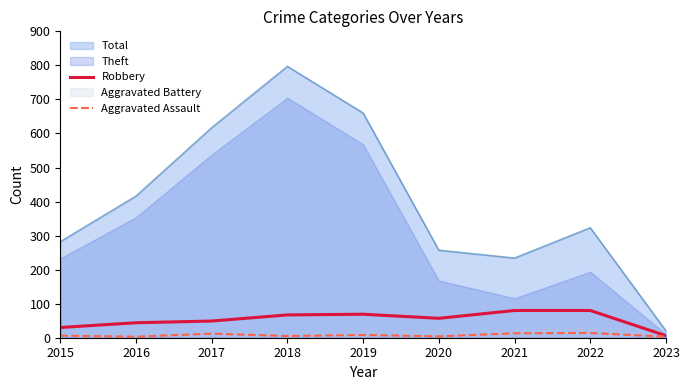

What is the value of the Aggravated Assault point at the 7th from the left?

13